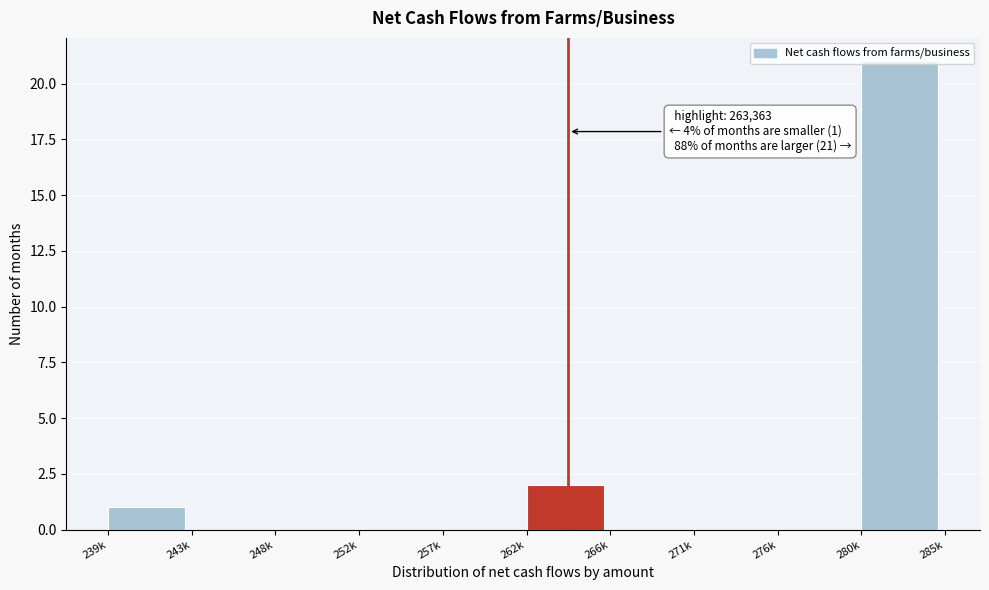

Which has a higher value, 243k or 239k?

239k